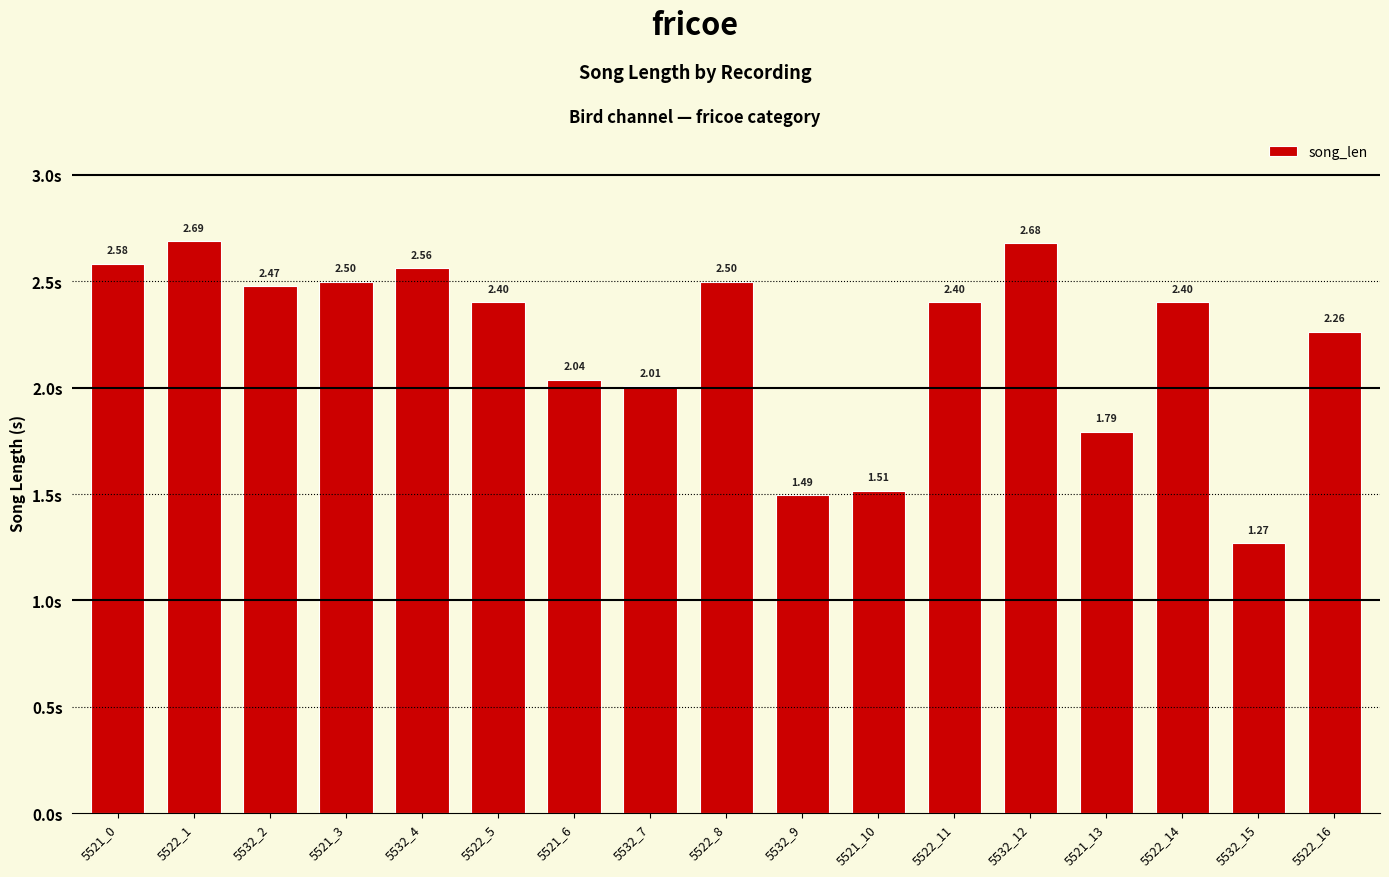

What is the ratio of the value at 5522_16 to the value at 5521_3?

0.9